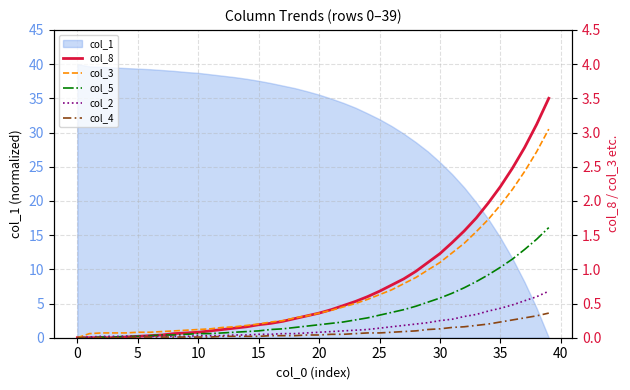

True or false: col_8 and col_5 intersect in this chart.

False